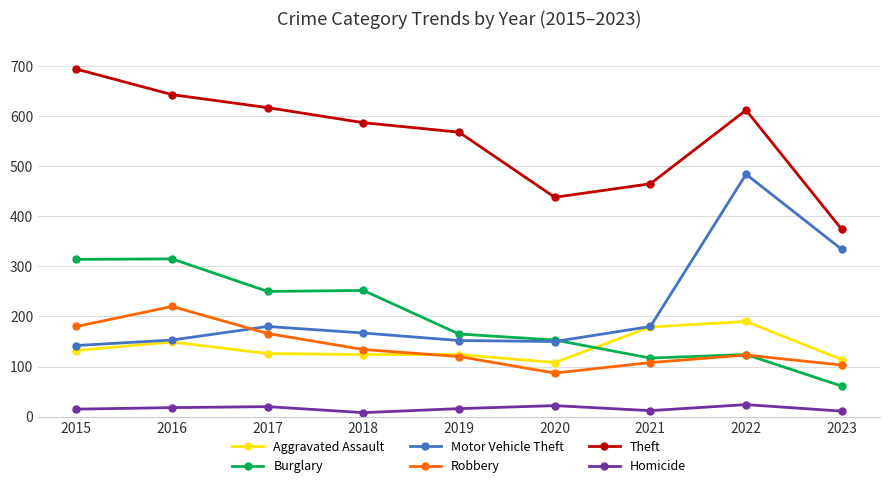

Is it true that Homicide equals 22 at 2020?

True